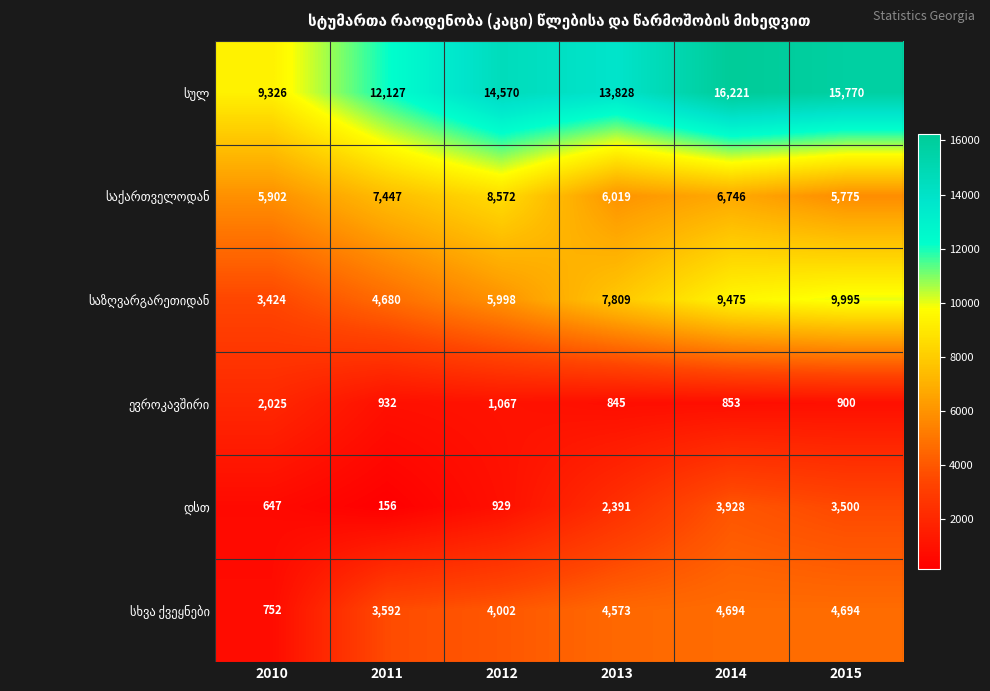

What is the spread (max minus min) of values at 2013?

12983